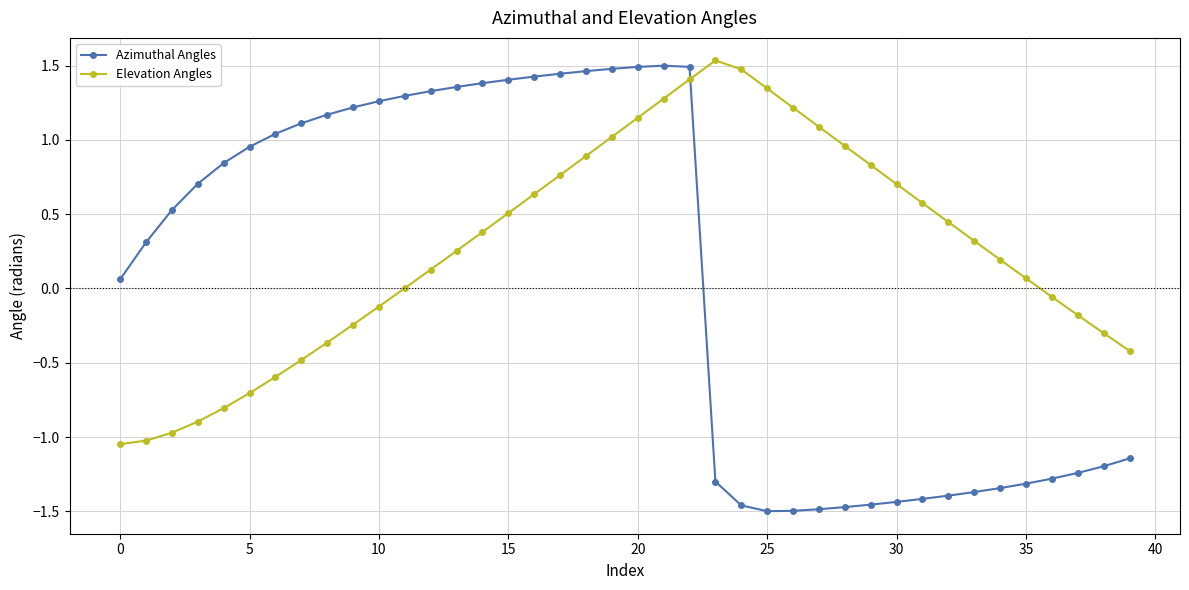

Which series has the largest total across all categories?

Elevation Angles